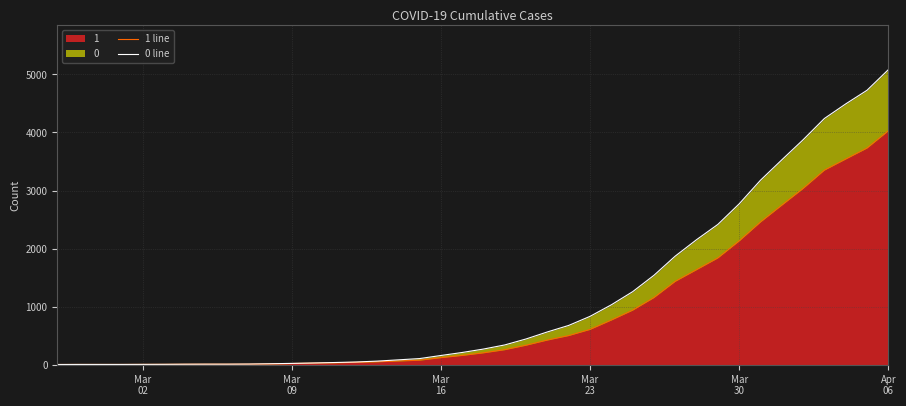

At which label does 0 line reach its minimum?

Mar
02